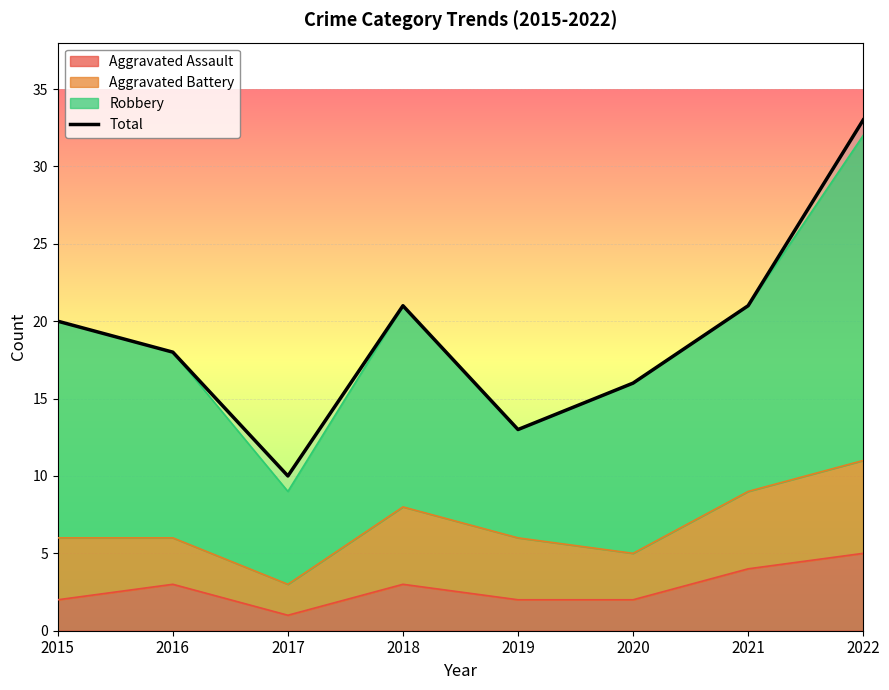

List the labels in order of value, largest first.

2022, 2018, 2021, 2015, 2016, 2020, 2019, 2017